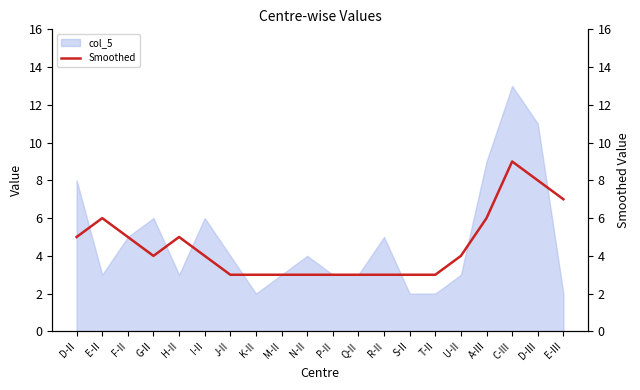

How many lines are shown in the chart?

1